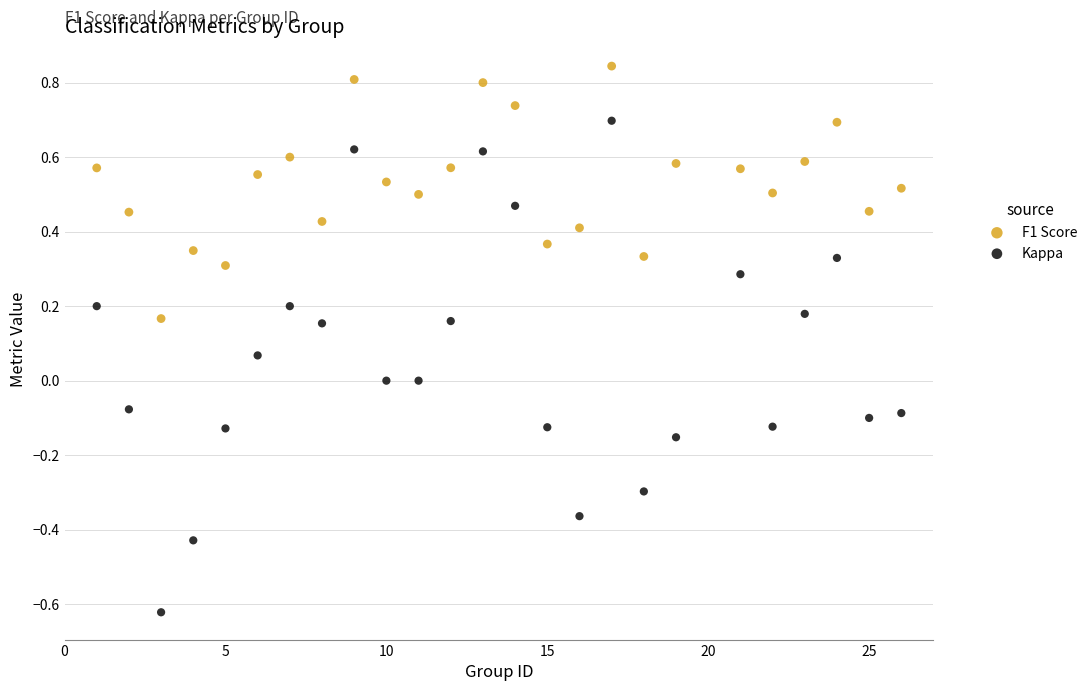

Which series reaches the minimum Y coordinate?

Kappa